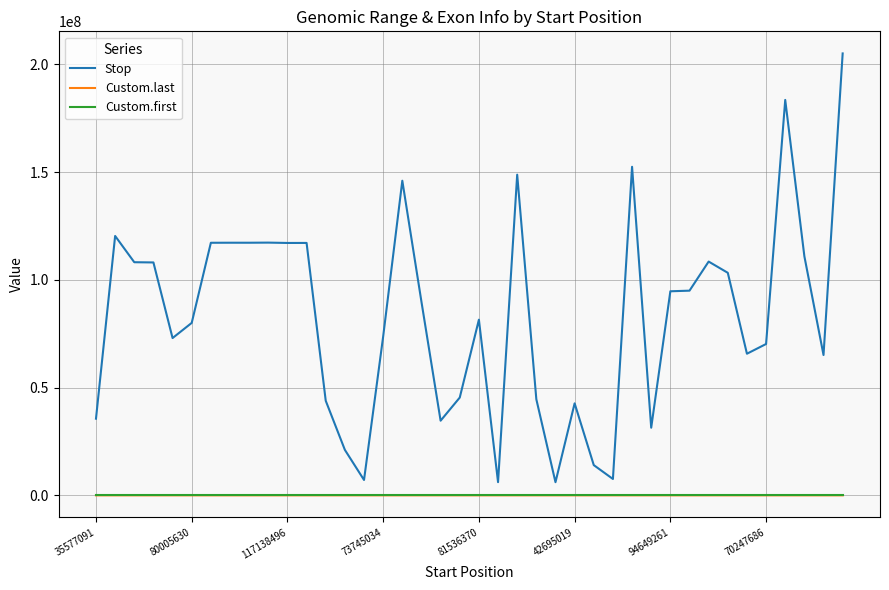

Which series has the largest range (max minus min)?

Stop